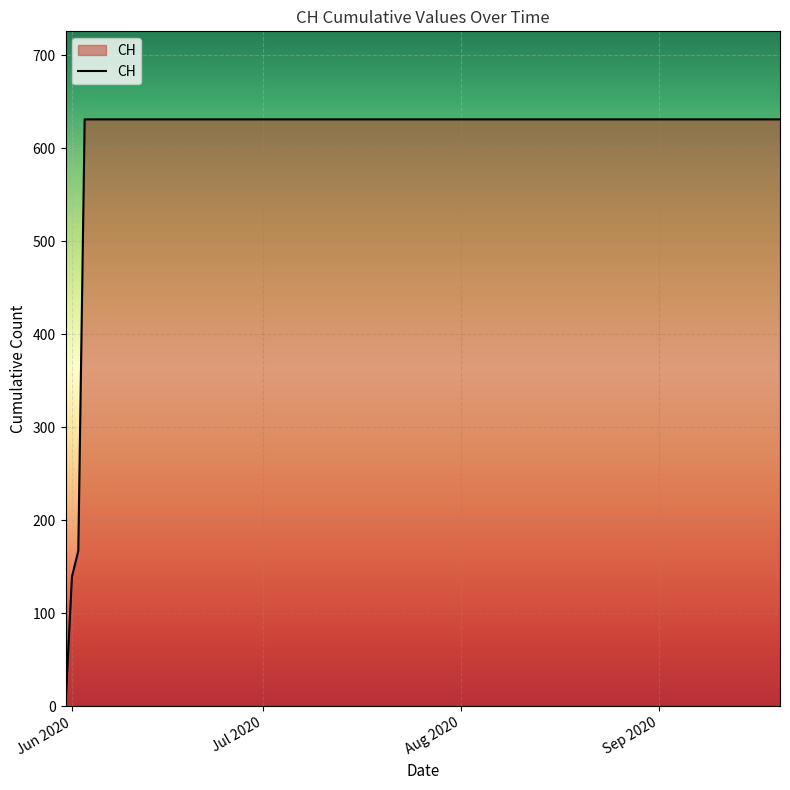

What is the difference between the maximum and minimum values?

631